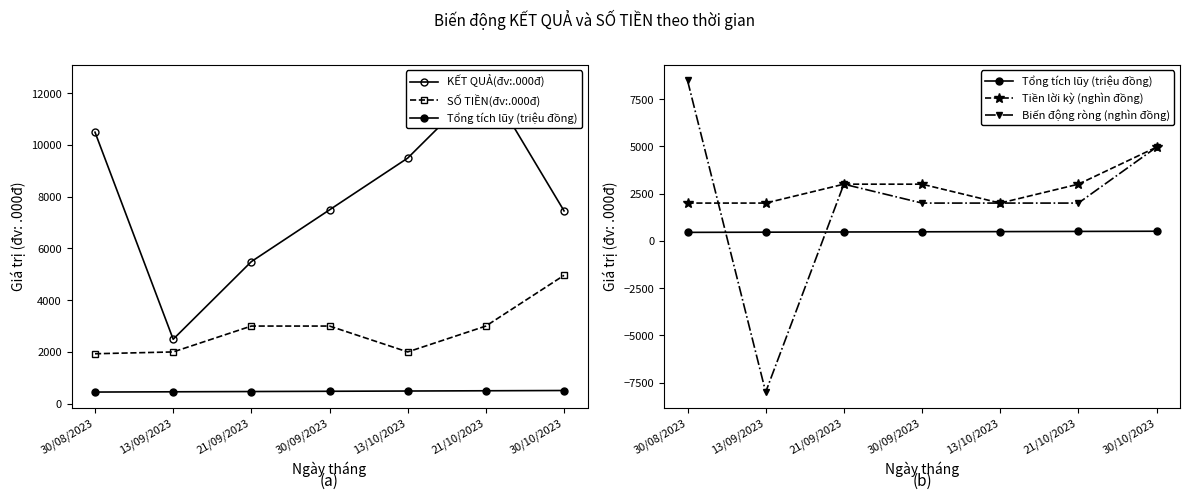

Reading left to right, what are all the values shown in this chart?

KẾT QUẢ(đv:.000đ): 10490	2490	5490	7490	9490	12490	7450
SỐ TIỀN(đv:.000đ): 1930	2000	3000	3000	2000	3000	4960
Tổng tích lũy (triệu đồng): 450	460	470	480	490	500	510
Tiền lời kỳ (nghìn đồng): 2000	2000	3000	3000	2000	3000	4960
Biến động ròng (nghìn đồng): 8490	-8000	3000	2000	2000	2000	4960